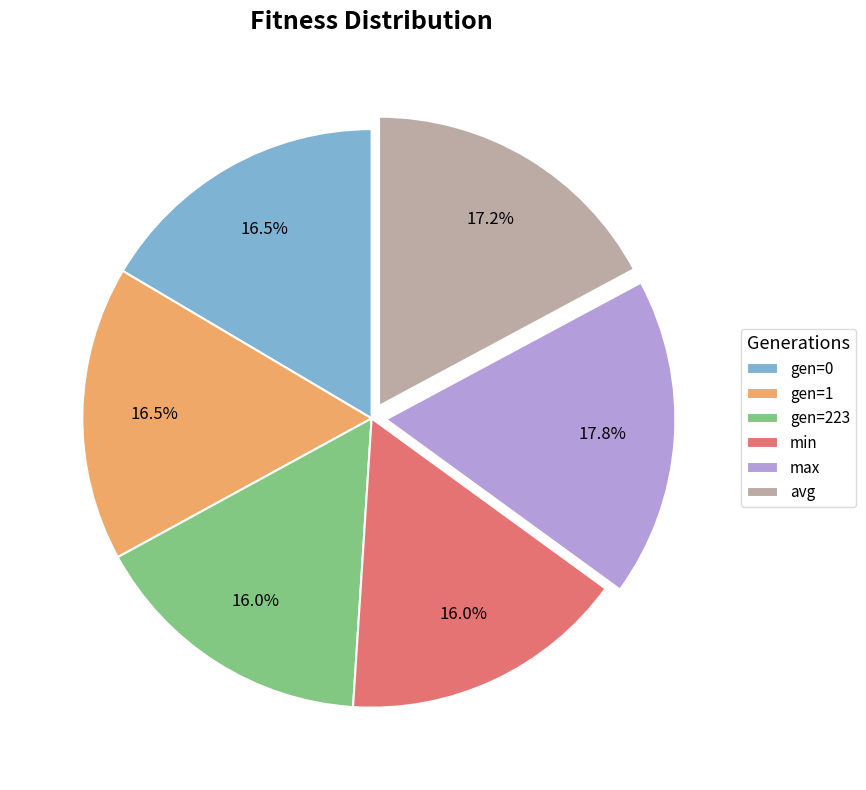

What portion of the pie excludes min?

84.0%